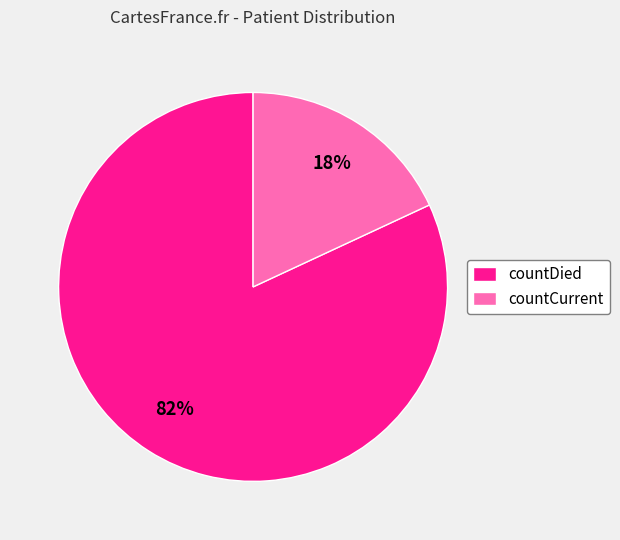

Do countDied and countCurrent together represent more than half of the pie?

Yes